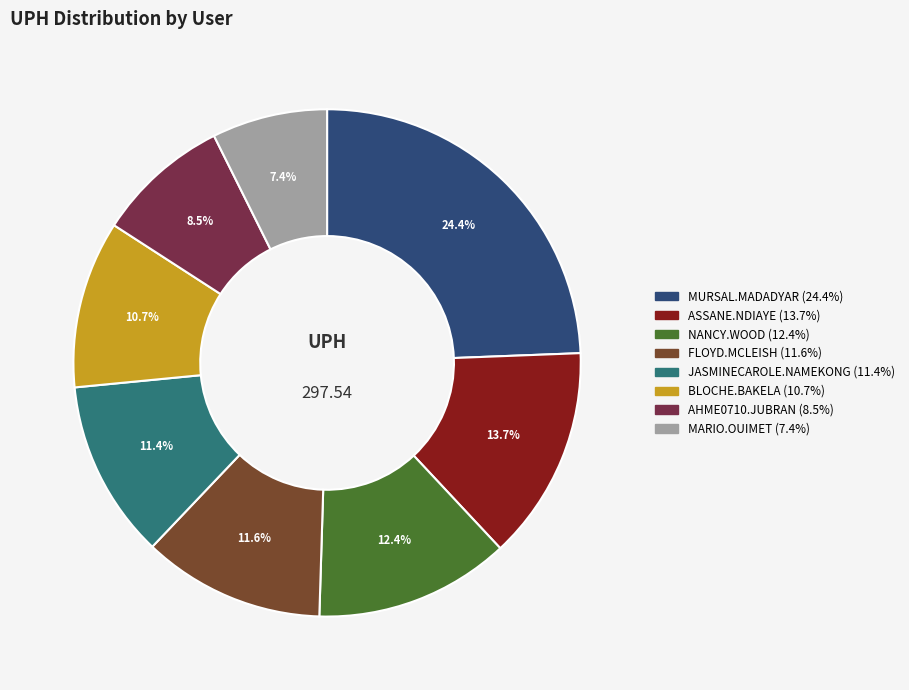

Rank the categories by value from highest to lowest.

MURSAL.MADADYAR, ASSANE.NDIAYE, NANCY.WOOD, FLOYD.MCLEISH, JASMINECAROLE.NAMEKONG, BLOCHE.BAKELA, AHME0710.JUBRAN, MARIO.OUIMET